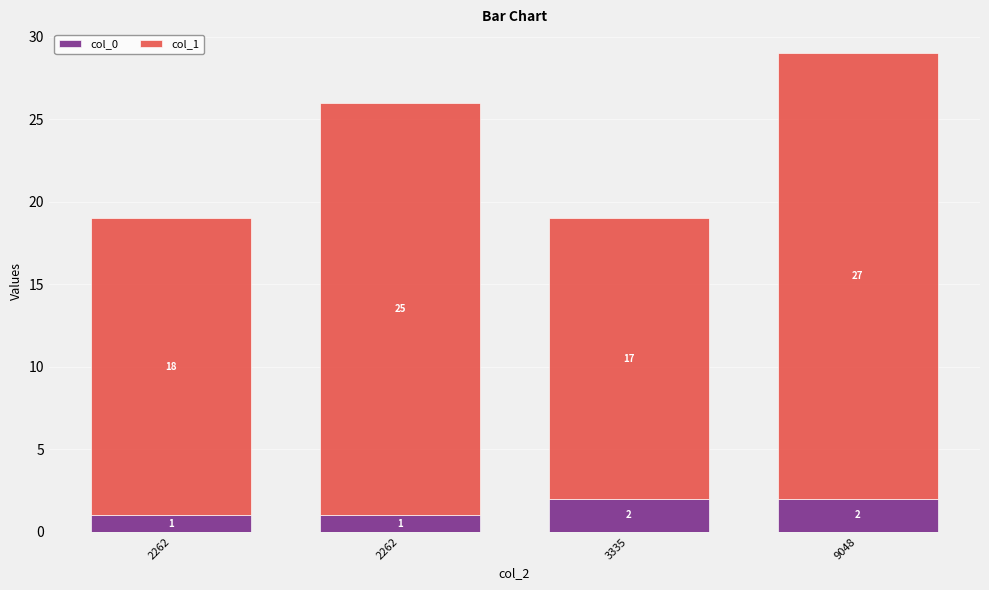

Which series has the largest total across all categories?

col_1